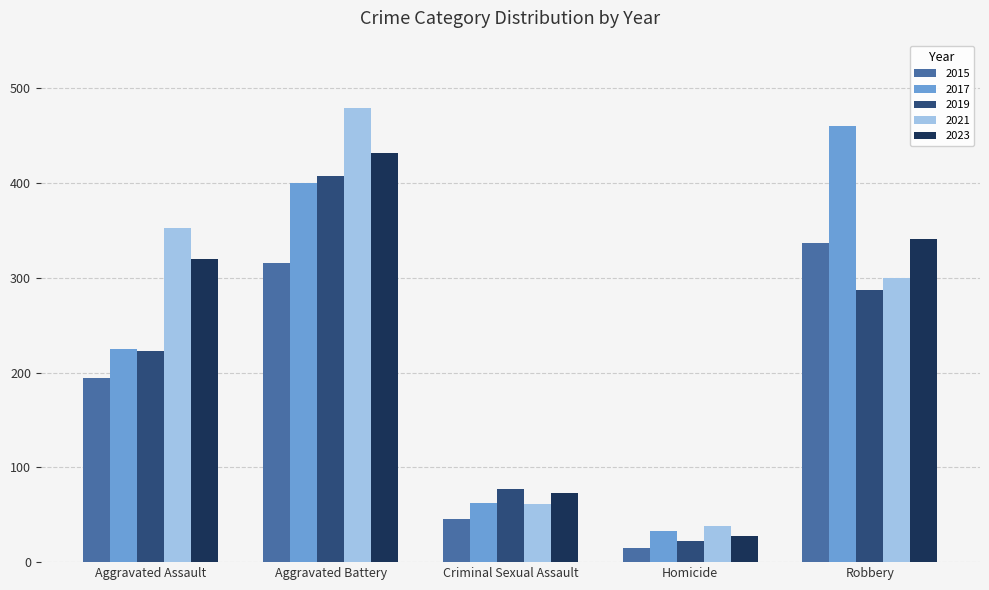

Which series changed the most between Aggravated Battery and Homicide?

2021